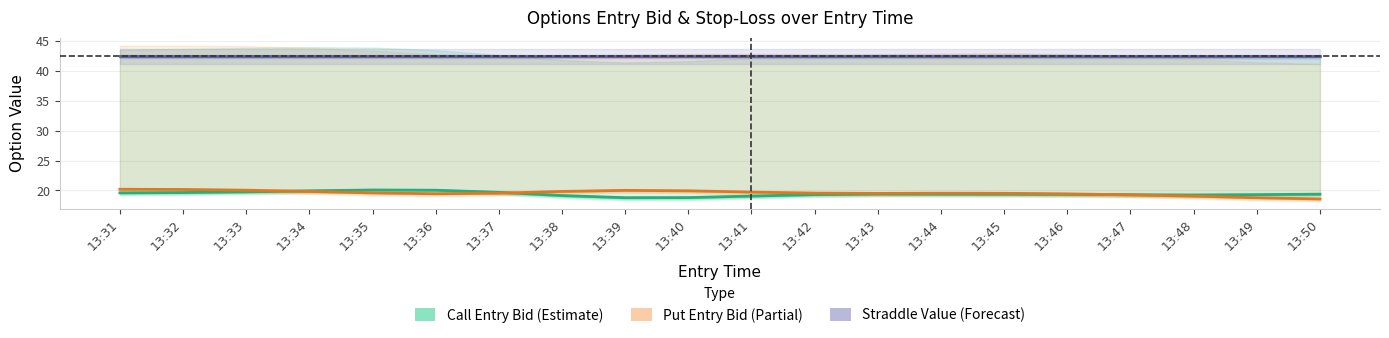

What is the value of the Straddle Value (Forecast) point at the 9th from the left?

42.4